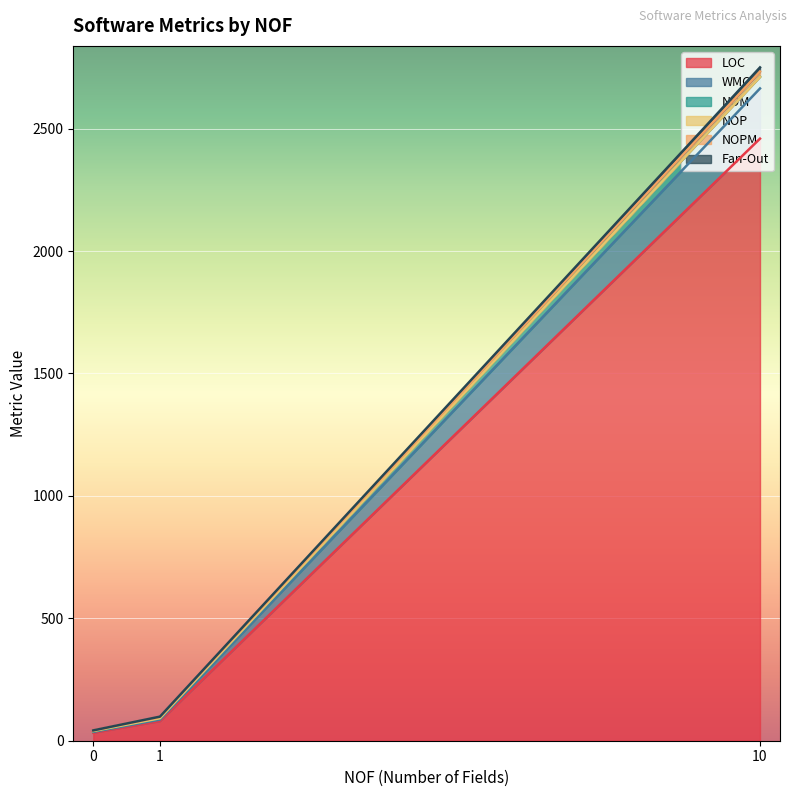

What is the total value across all series at 0?

42.2